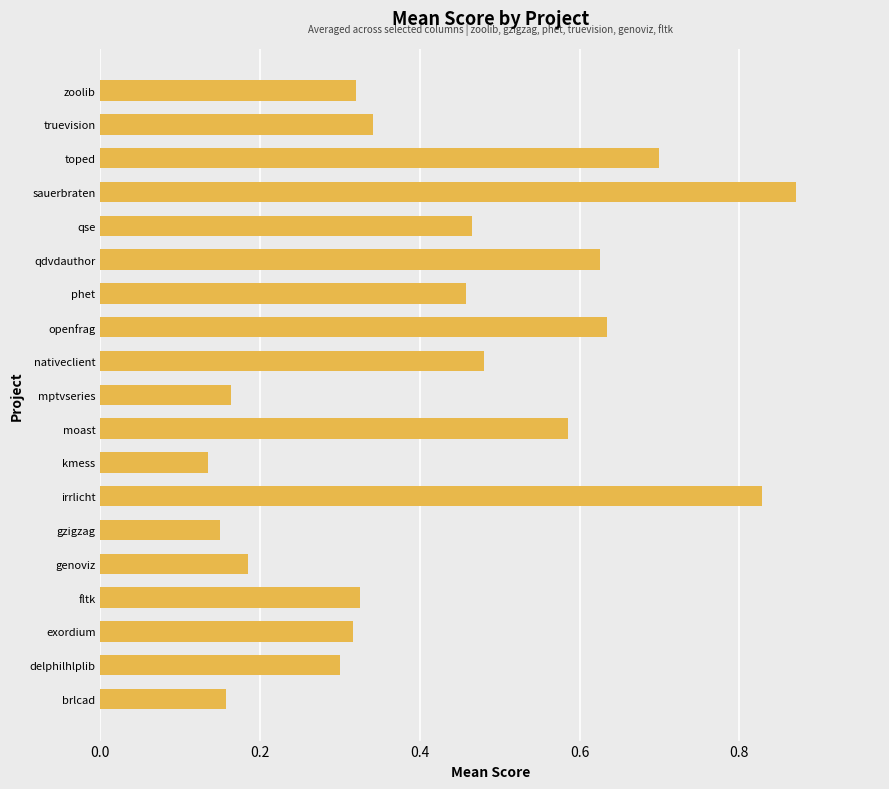

Count the values in the range 0 to 1.

19